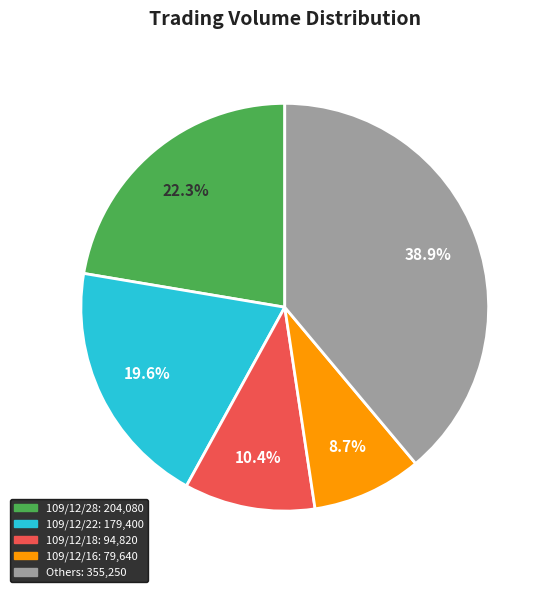

Is there any slice that represents more than half of the pie?

No